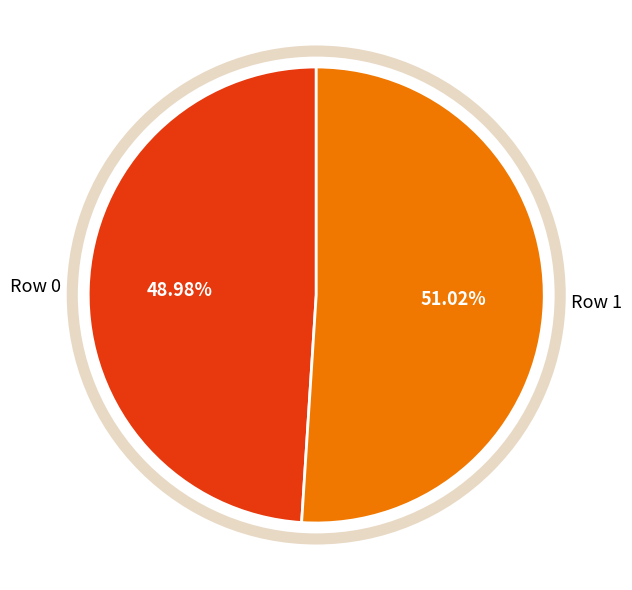

Is it true that Row 1 is 40% of the pie?

False